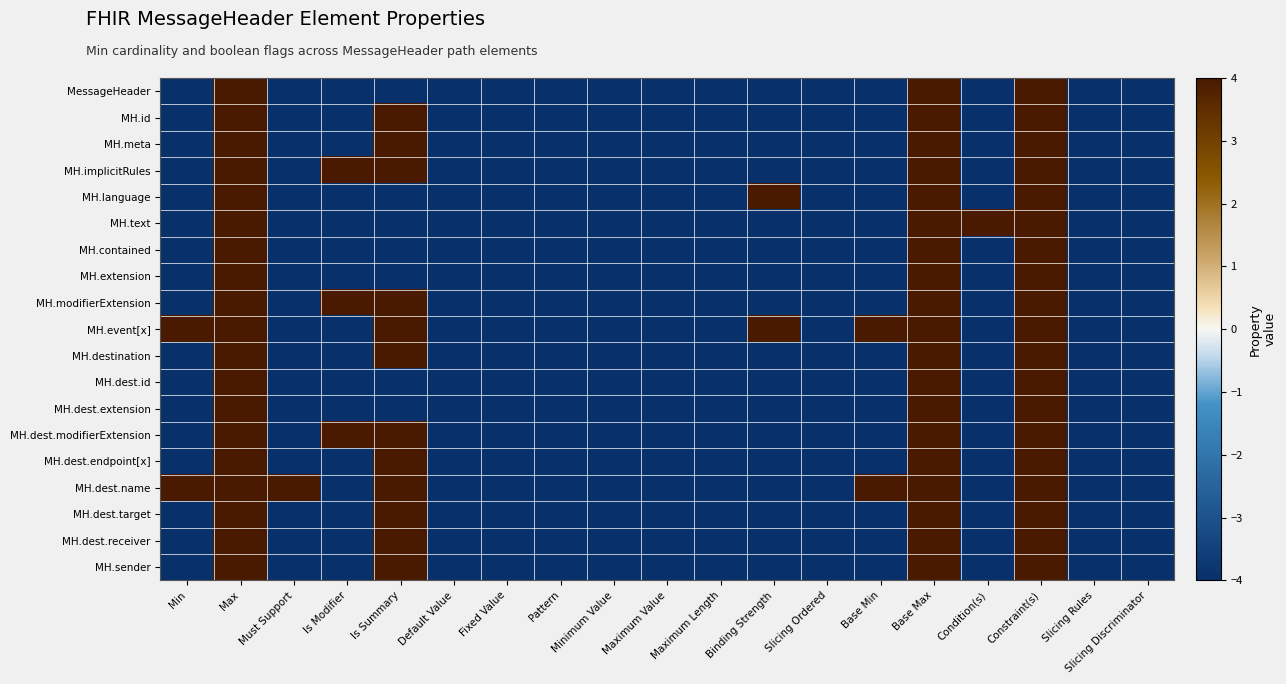

What is the total value across all series at Is Modifier?

-52